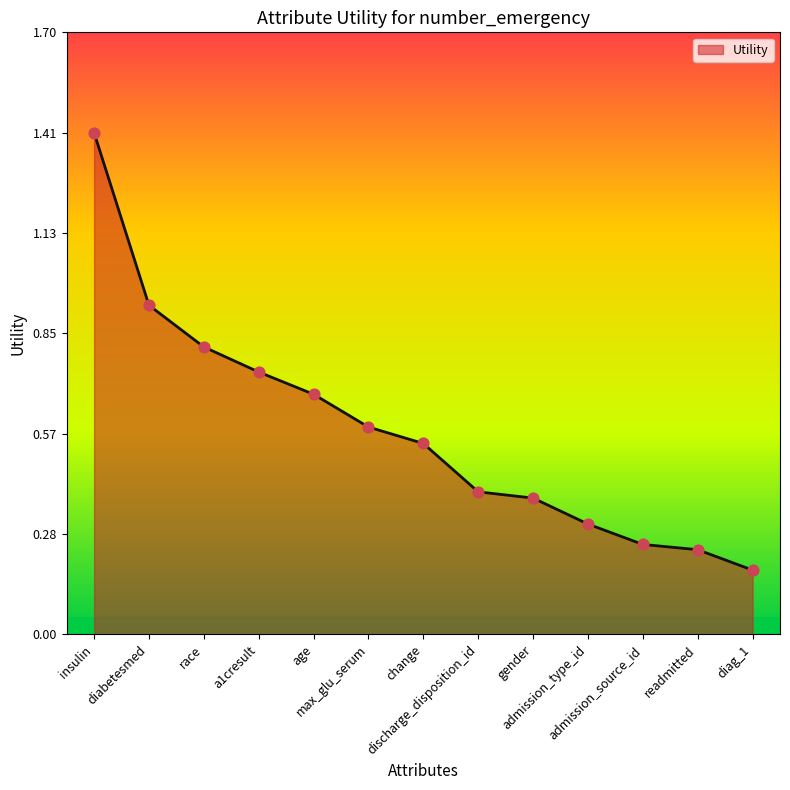

What is the change in value from age to gender?

-0.3